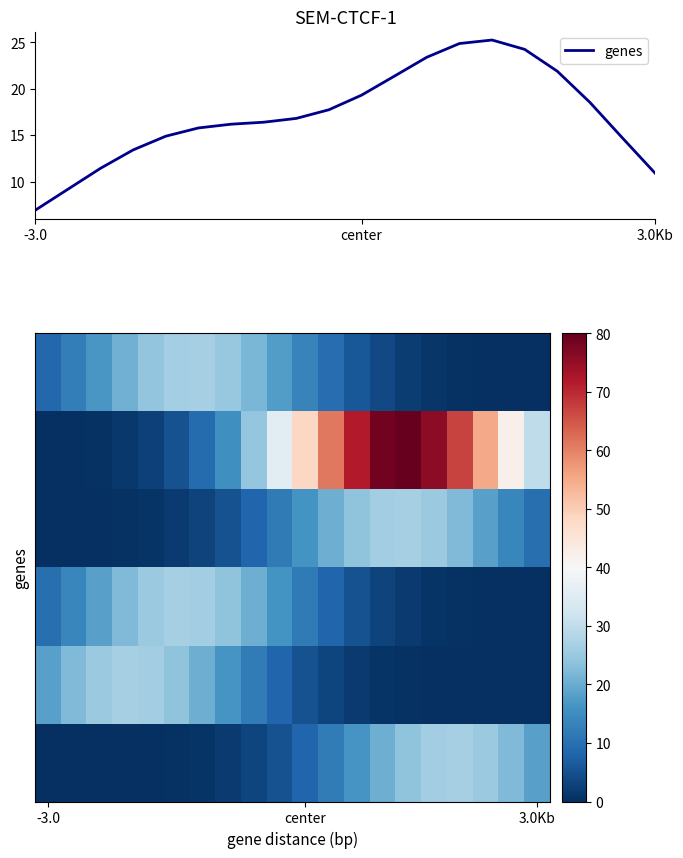

What is the maximum value for genes?

25.3